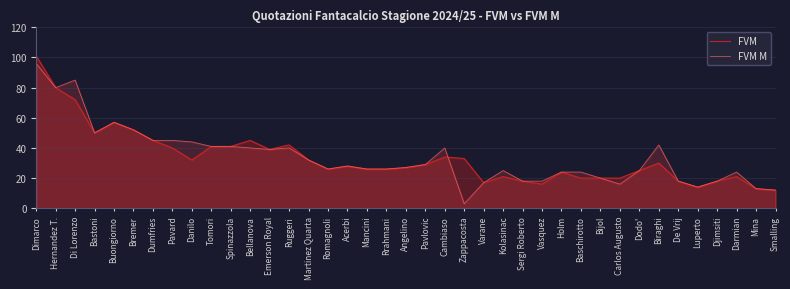

True or false: FVM has a value of 17 at Varane.

True